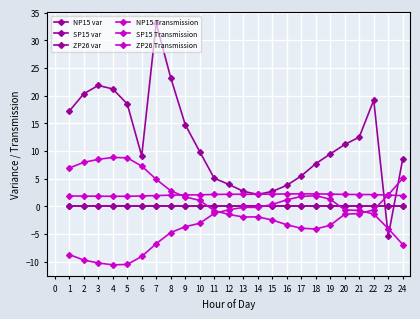

How many interior local valleys does the SP15 var series have?

3